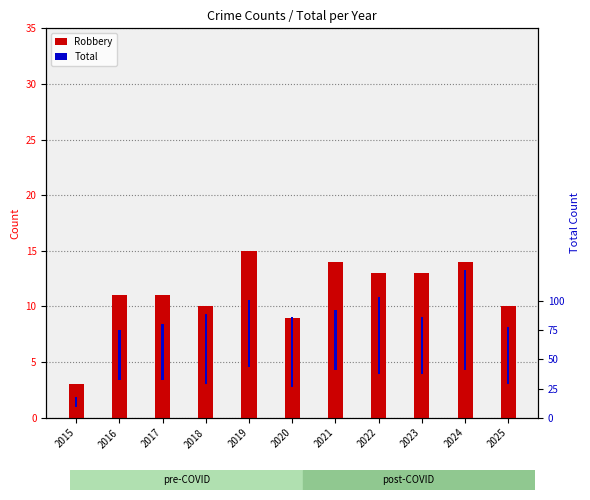

What is the difference between the Total values at 2022 and 2016?

8.0